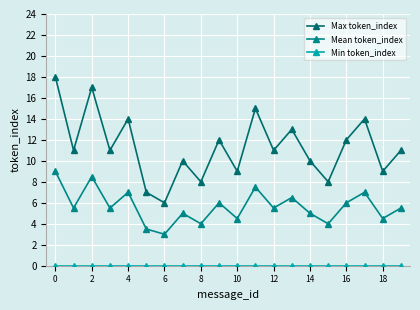

How many lines are shown in the chart?

3